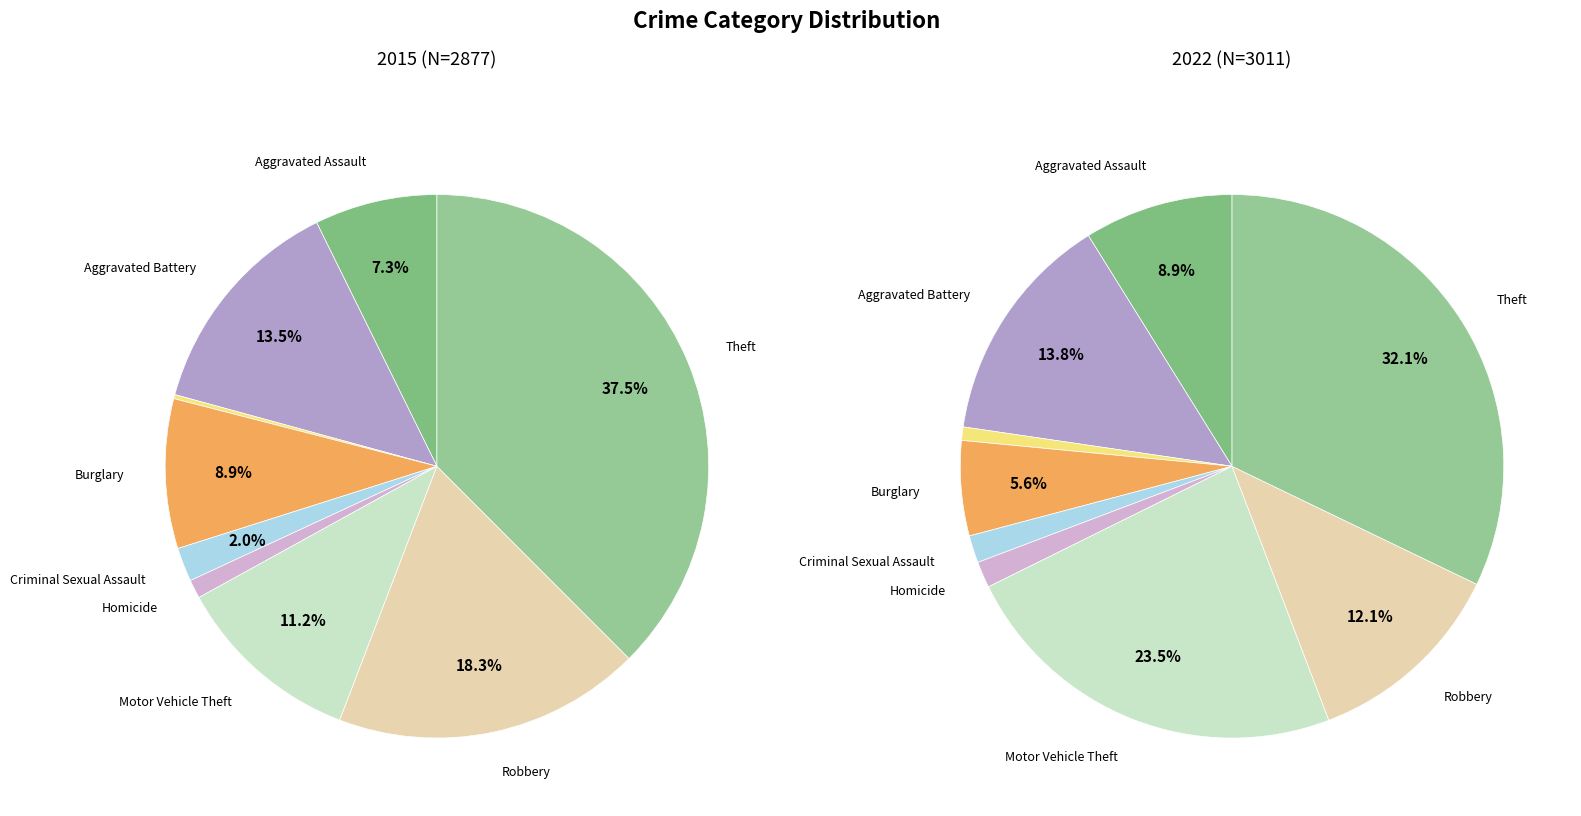

Combined, what portion of the pie is values_2015 and 7?

25.6%